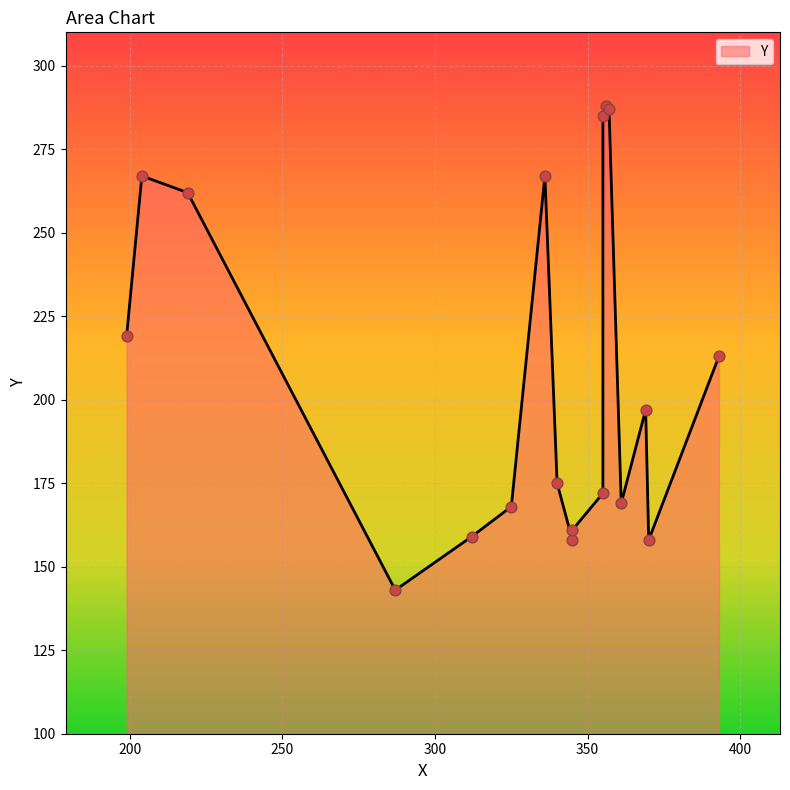

What is the change in value from 336 to 355?

+18